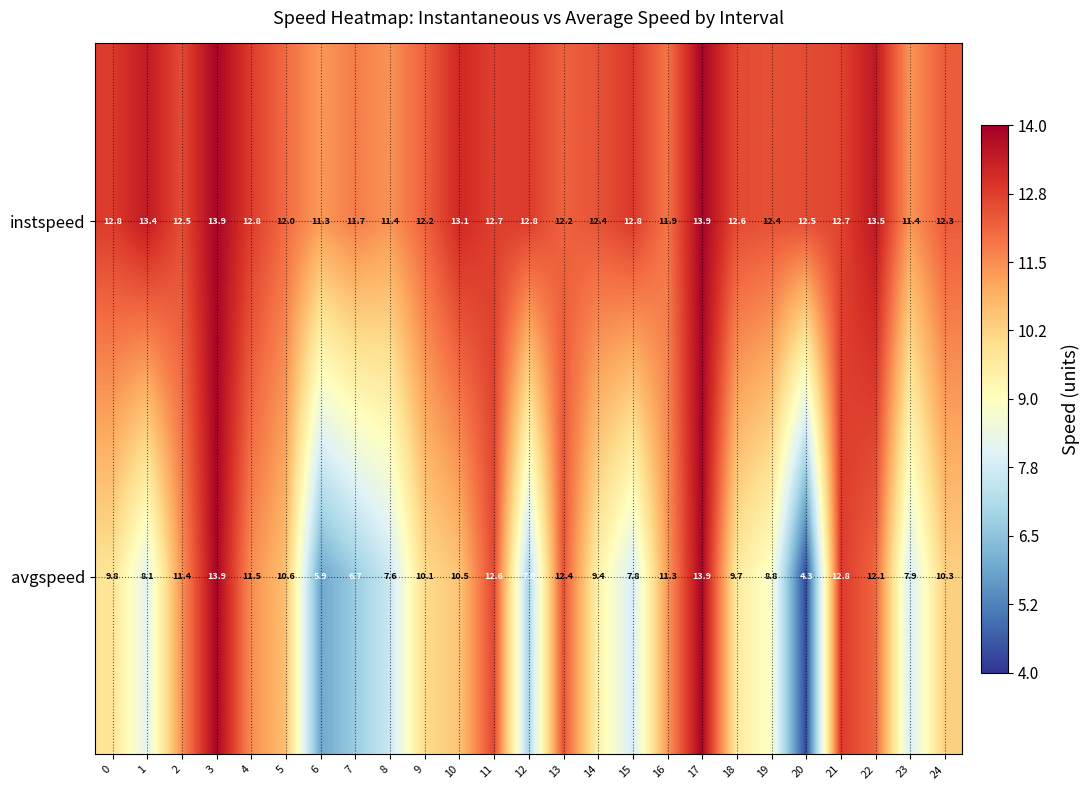

At which label is avgspeed closest to 9?

19